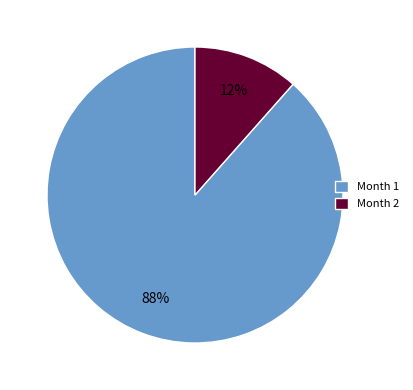

What is the smallest slice in the pie chart?

Month 2